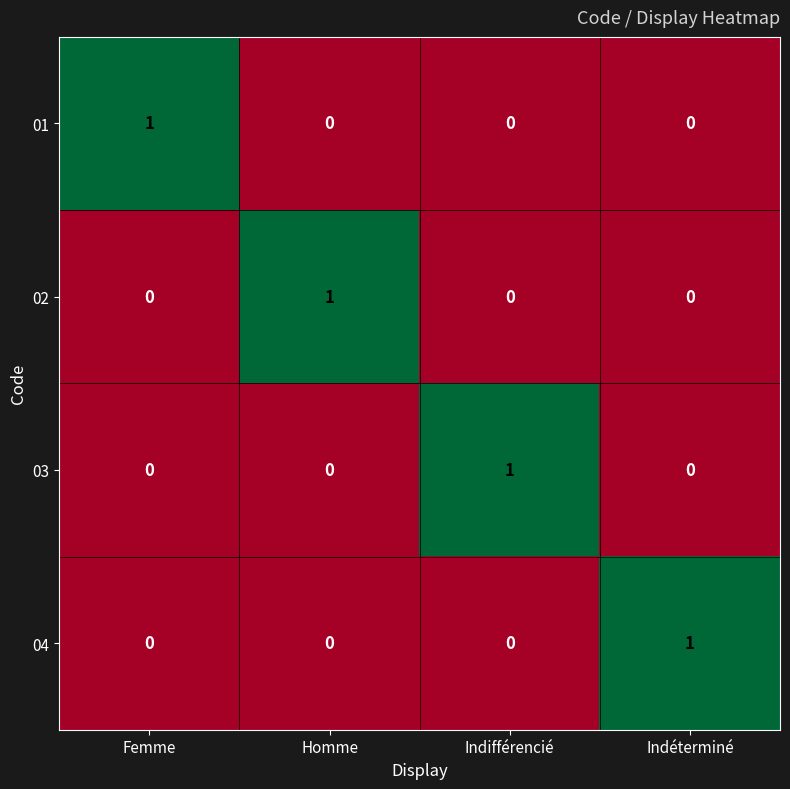

The value of 02 at Femme is 0. True or false?

True